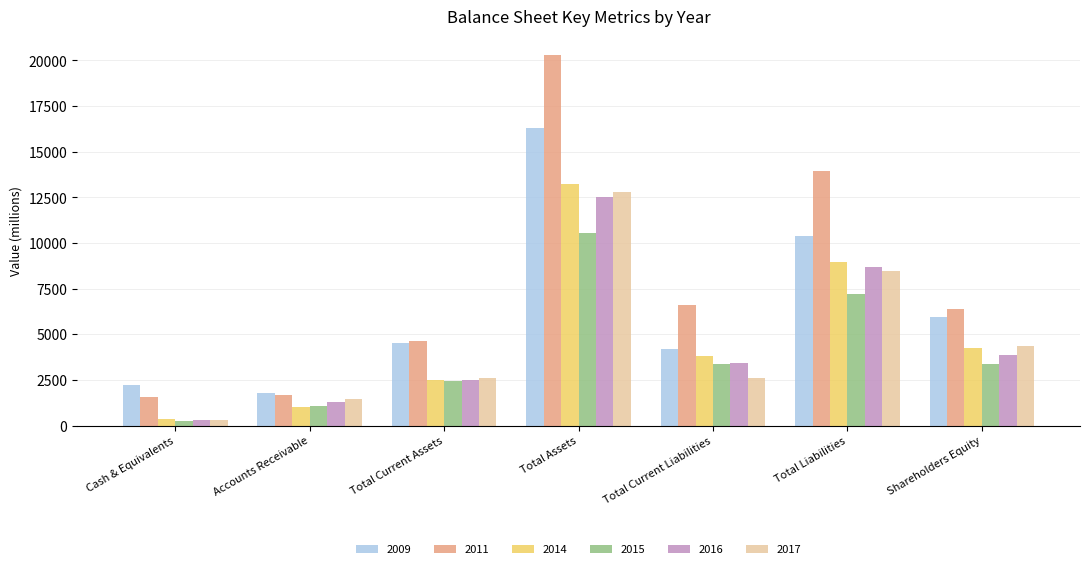

What is the difference between the highest and lowest values at Total Assets?

9785